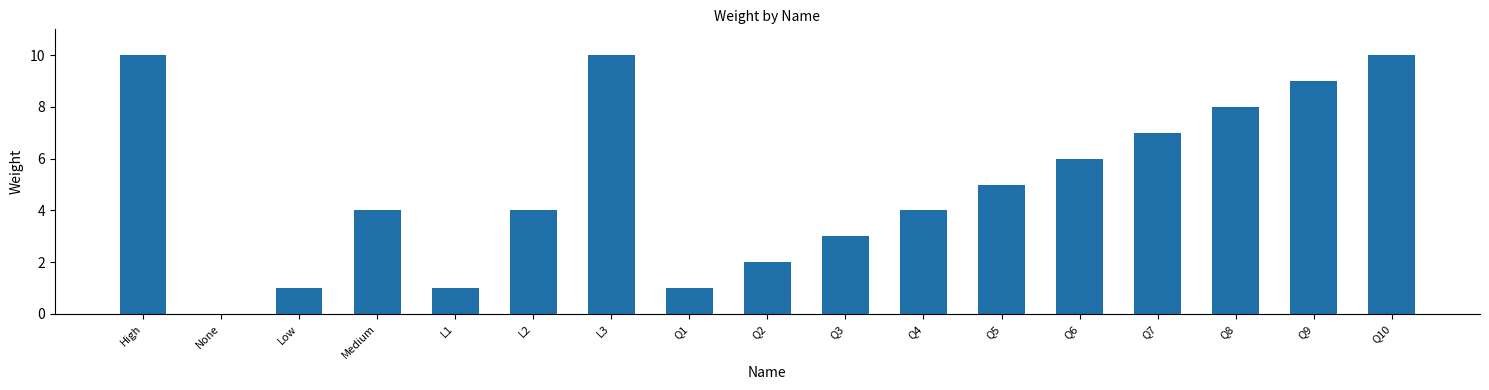

The value at L2 is 6. True or false?

False